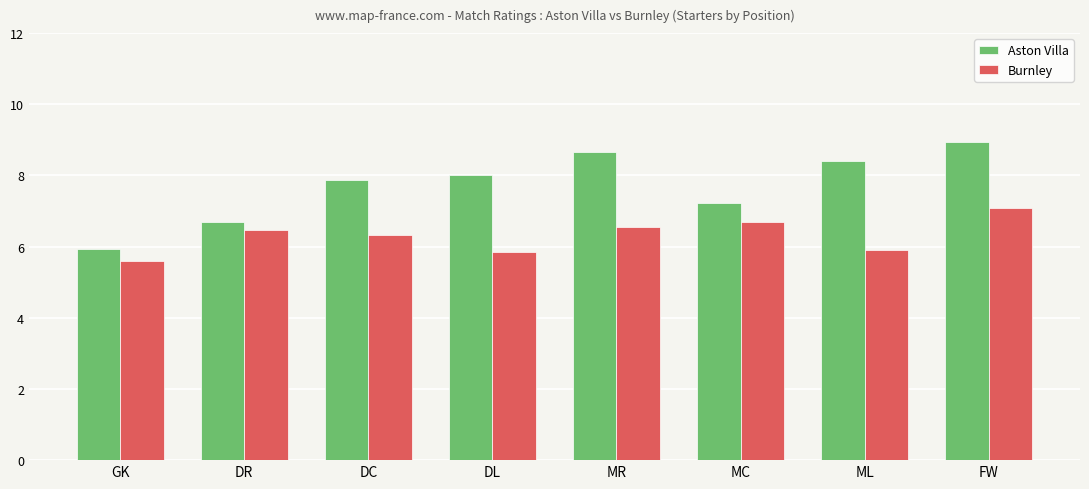

What is the label of the 4th bar from the right?

MR